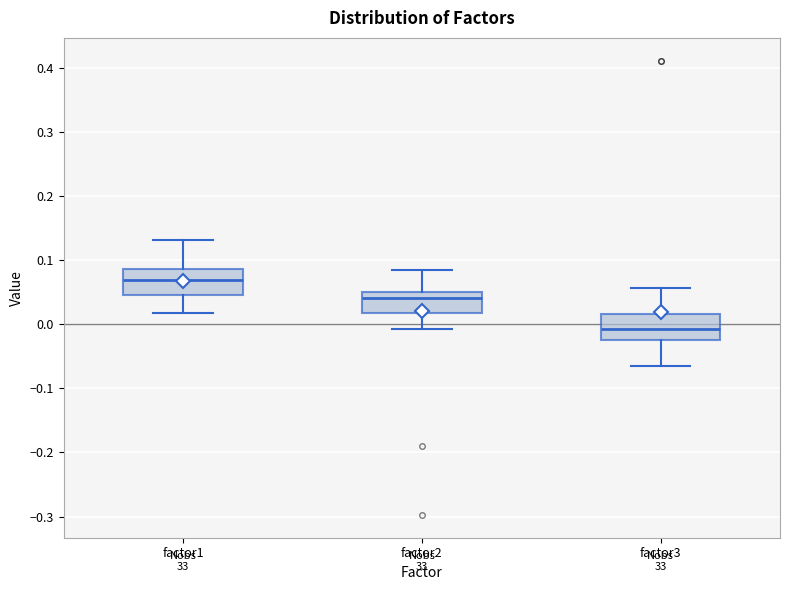

Where does the upper whisker of the box for factor3 end on the y-axis? The values are not printed on the chart, so give them approximately, as read against the axis.

0.06